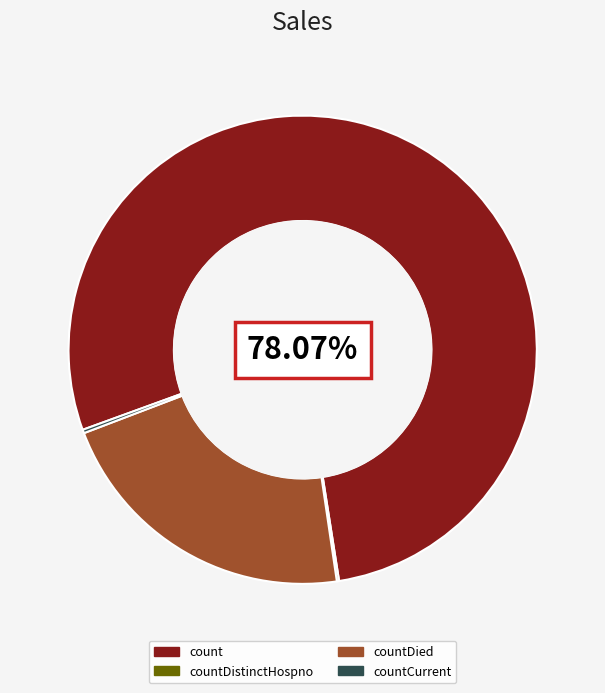

Which slice is the largest?

count